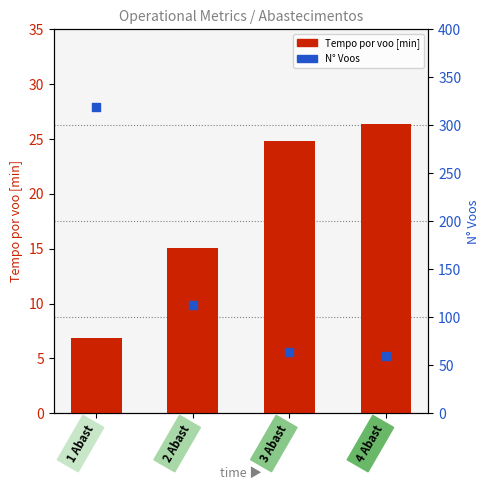

What are all the series names shown in the legend?

Tempo por voo [min], N Voos